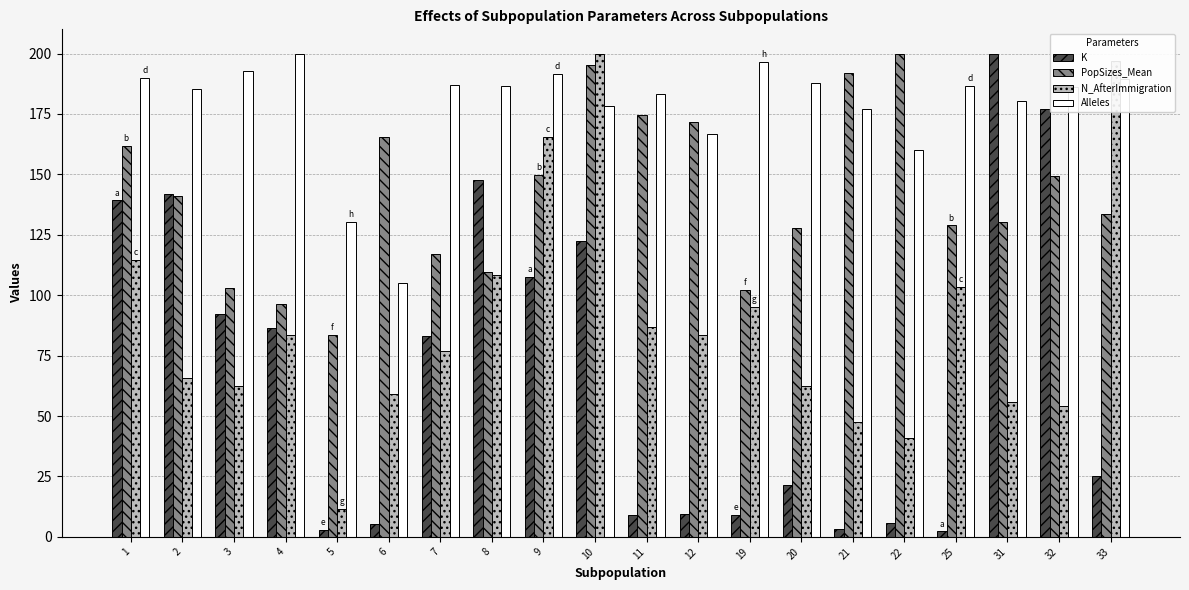

At how many categories does at least one series exceed 160?

19